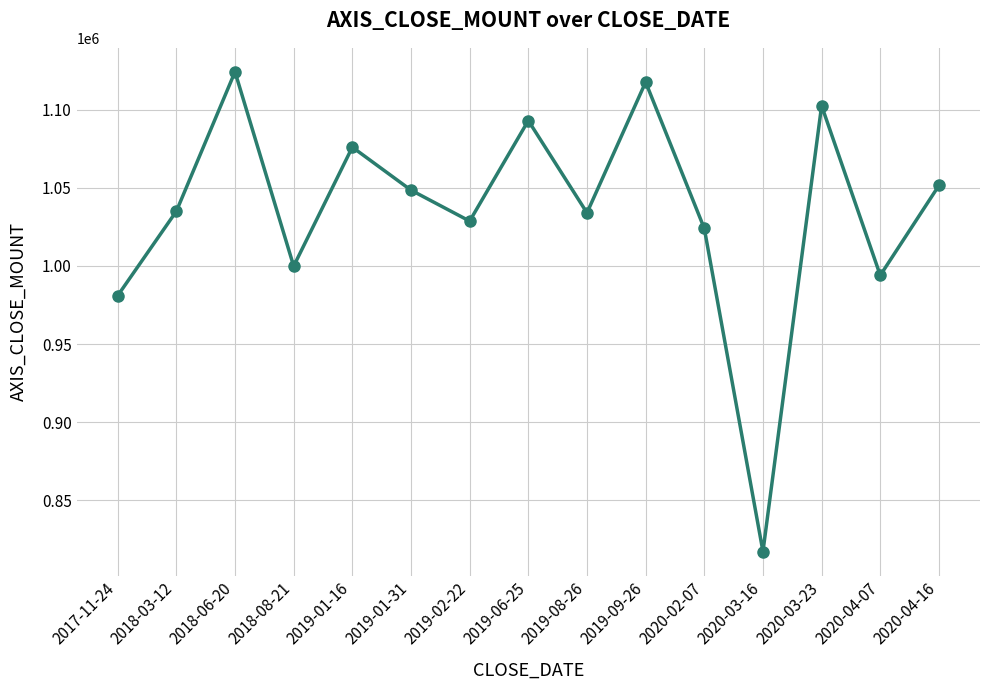

Where is the first local minimum?

2018-08-21